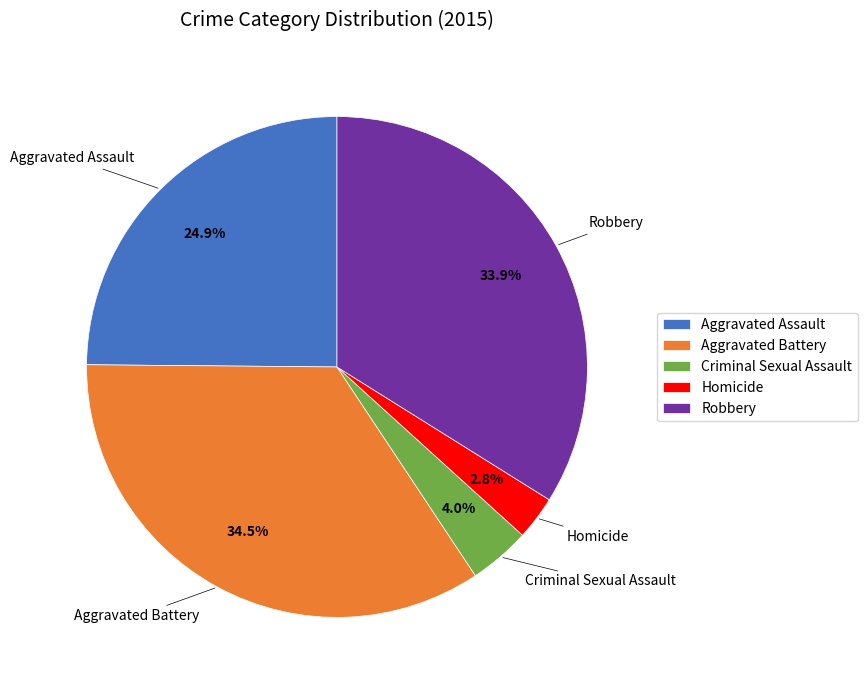

Which has a higher value, Aggravated Assault or Robbery?

Robbery